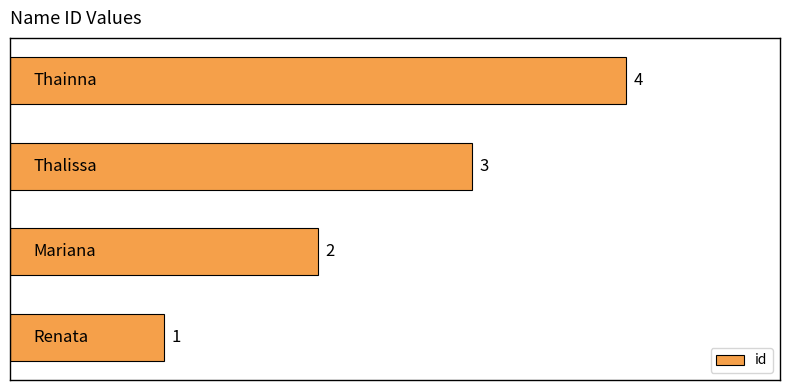

What is the difference between the maximum and minimum values?

3